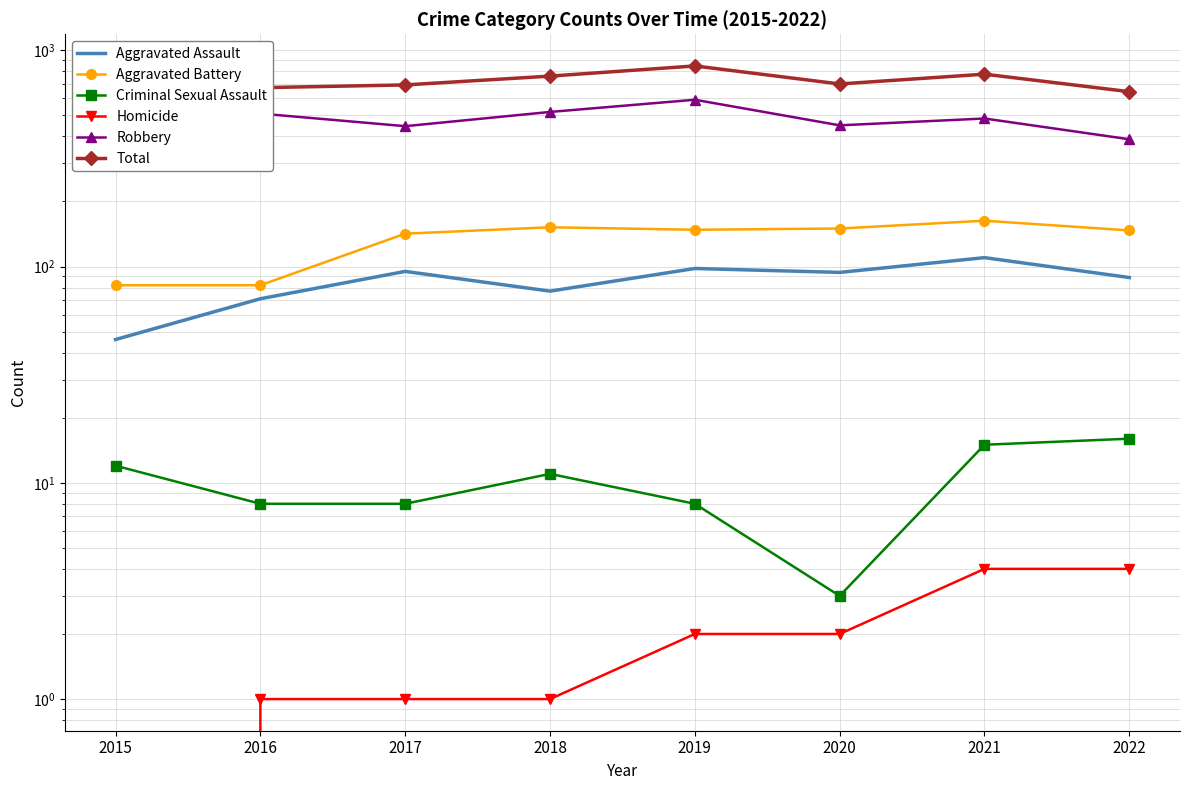

What is the total value across all series at 2020?

1398